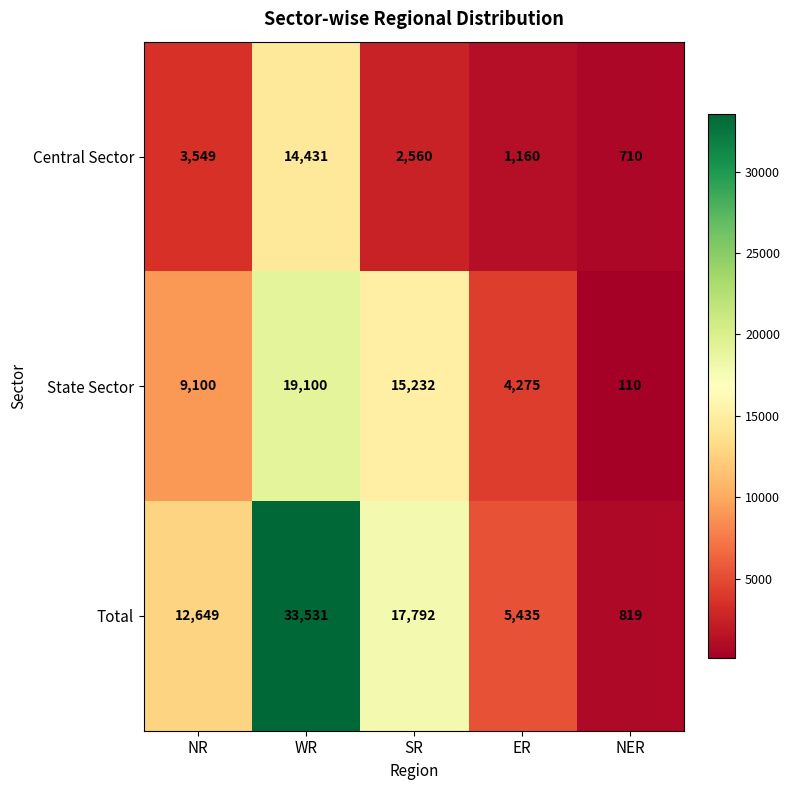

What is the maximum value shown in the chart?

33531